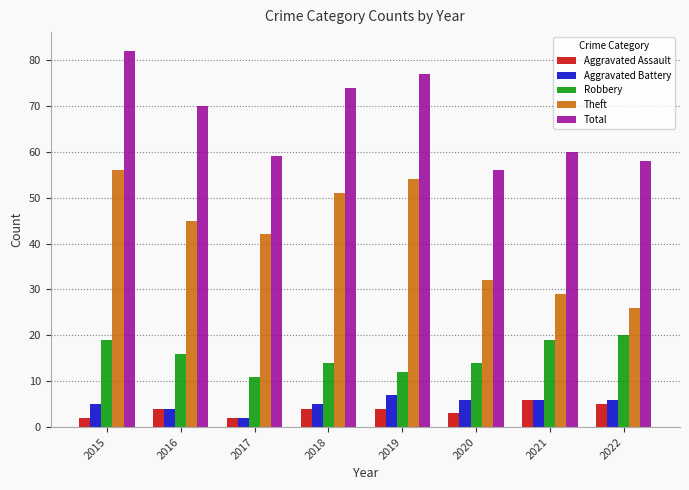

Is it true that Robbery equals 12 at 2019?

True